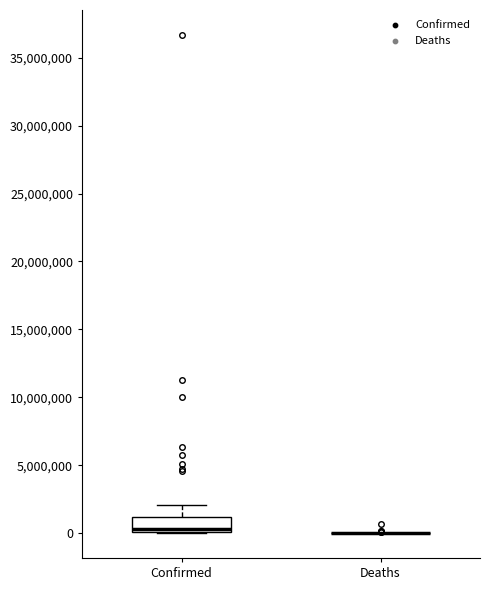

Reading left to right, read every box against the y-axis: the position of its median line, the range the box covers, and the ends of its whiskers. The values are not printed on the chart, so give them approximately, as read against the axis.

Confirmed: median 500000, box 0 to 1000000, whiskers 0 to 2000000
Deaths: box collapsed to a line at 0, whiskers 0 to 0